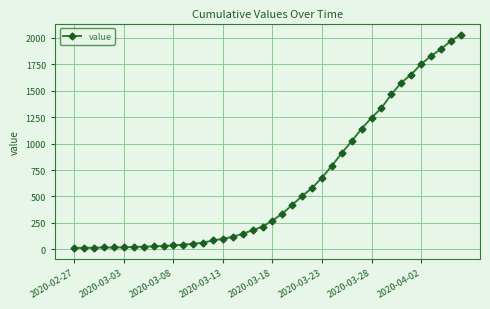

What is the maximum value shown in the chart?

2032